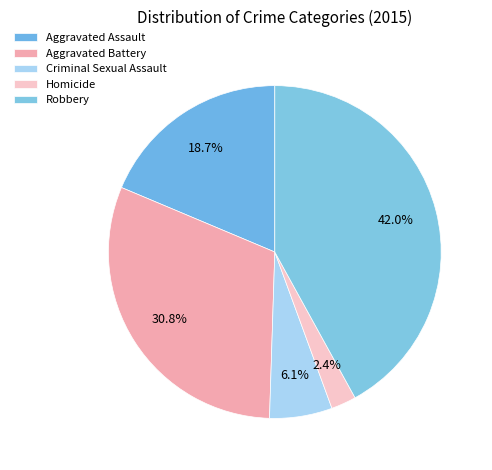

Rank the categories by value from lowest to highest.

Homicide, Criminal Sexual Assault, Aggravated Assault, Aggravated Battery, Robbery